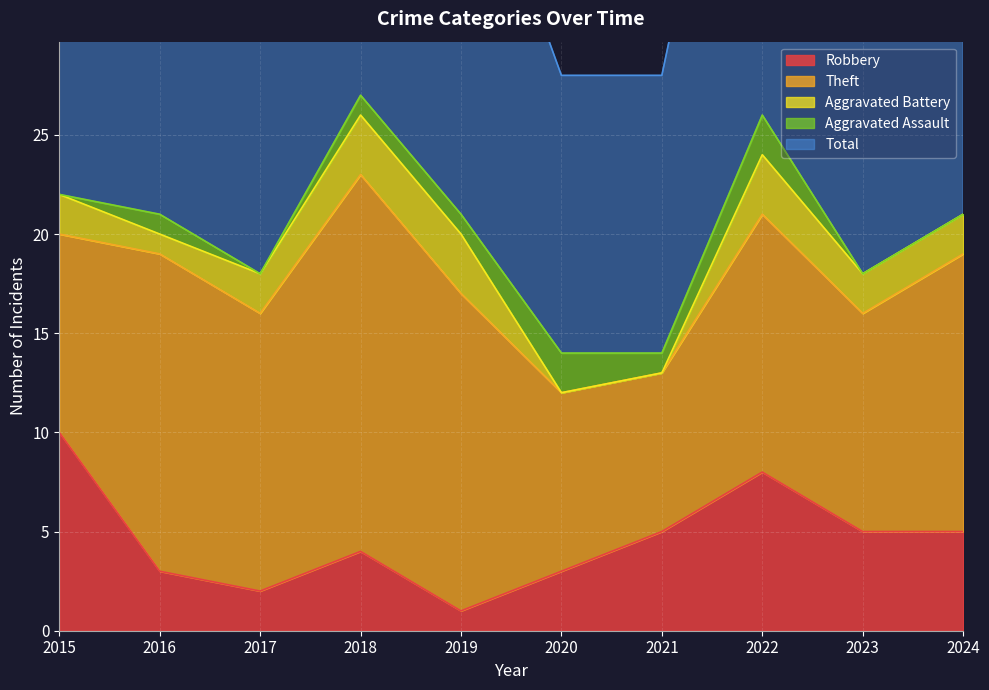

Which label corresponds to the smallest value in the chart?

2020